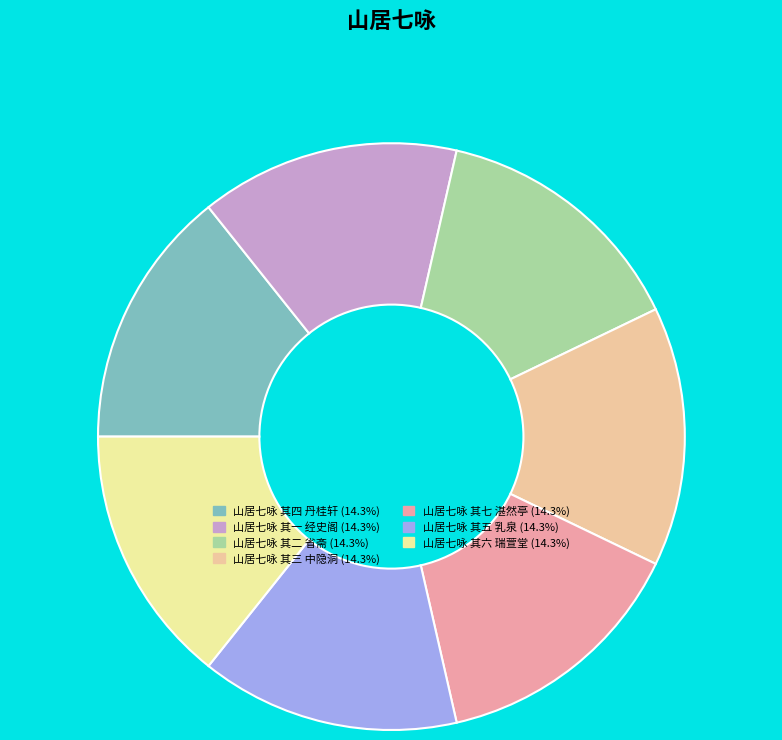

Is there a majority slice in this chart?

No